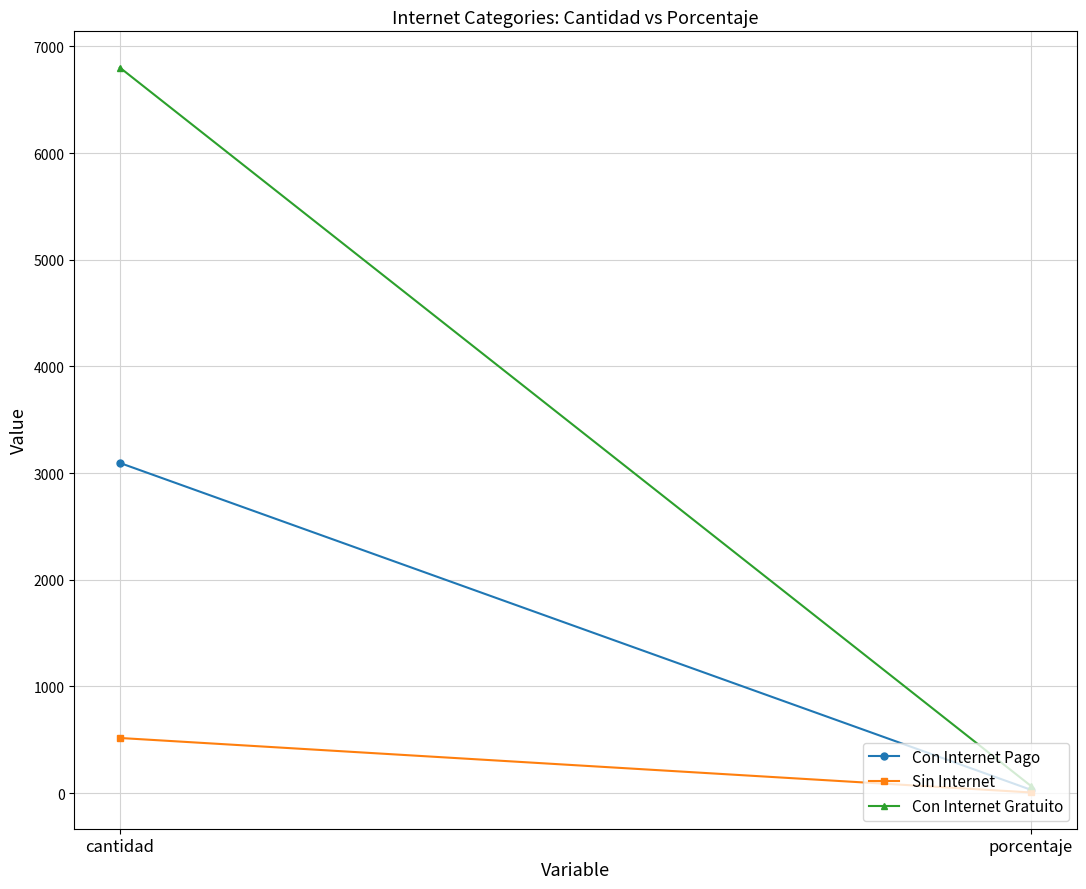

Reading left to right, transcribe all the data shown in this chart.

Con Internet Pago: 3095.0	29.7
Sin Internet: 516.0	5.0
Con Internet Gratuito: 6802.0	65.3